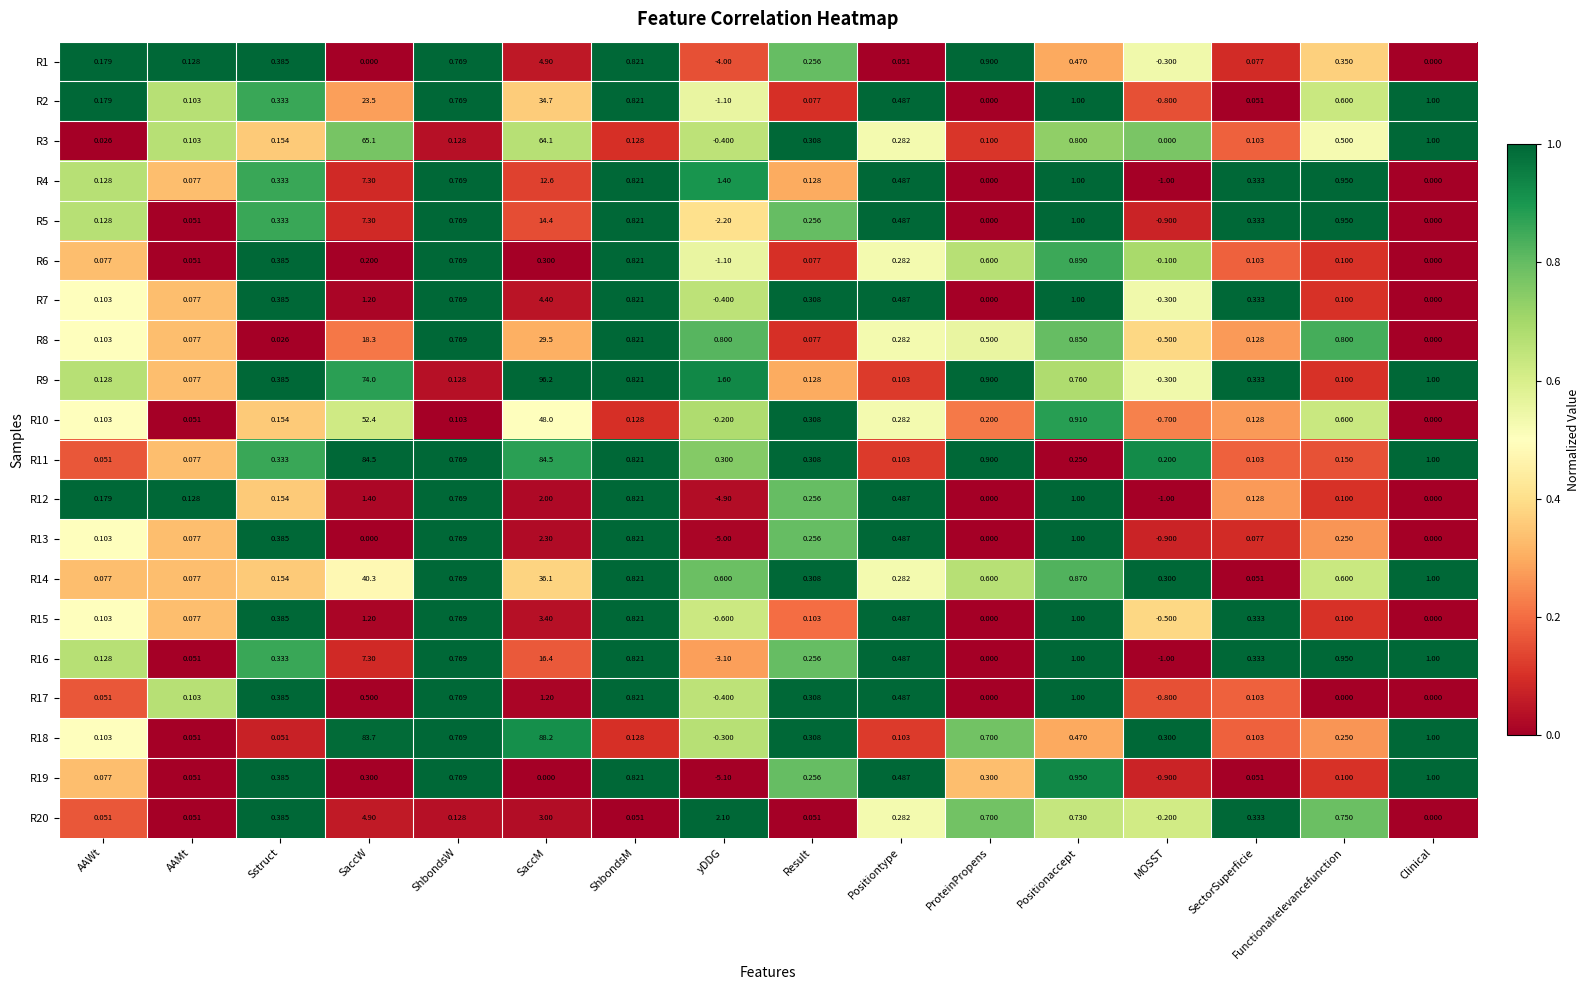

Is the value of R3 at yDDG greater than the value of R1 at Positionaccept?

No